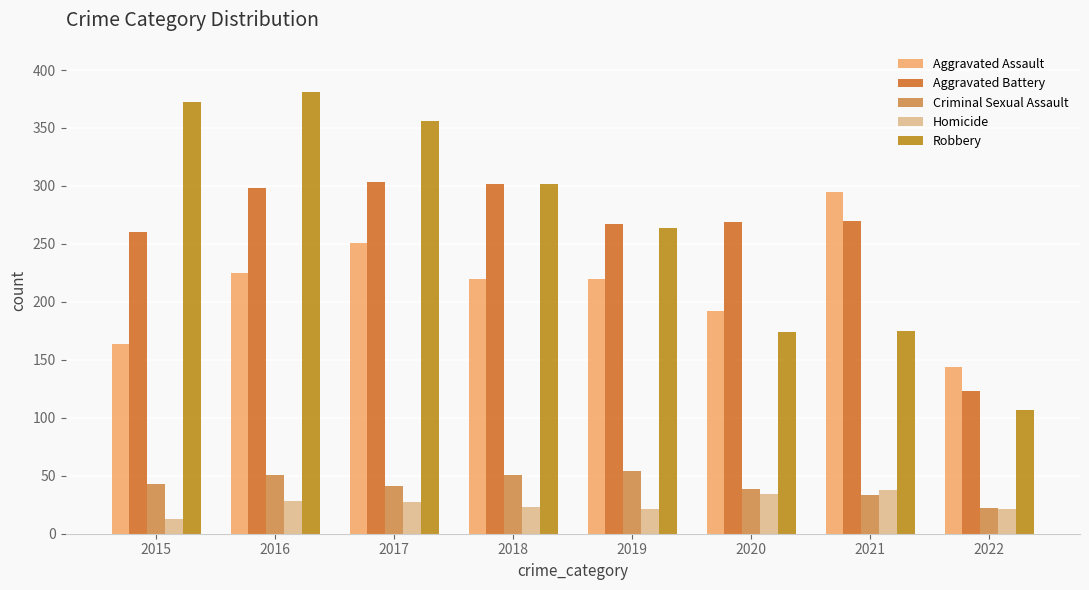

What is the difference between the maximum and second lowest values in the Aggravated Battery series?

43